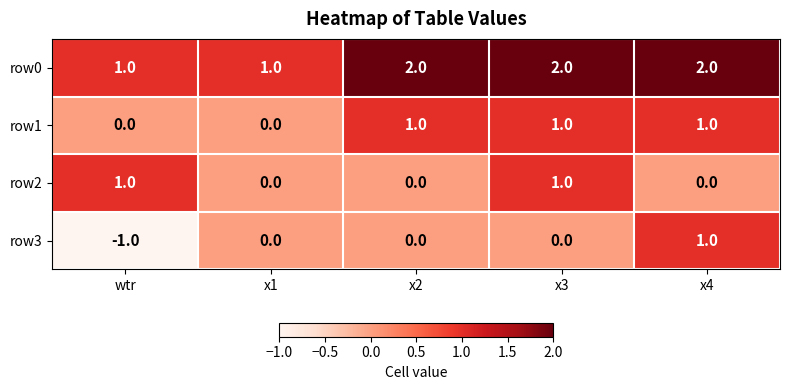

Is the value of row0 at x2 greater than the value of row1 at wtr?

Yes